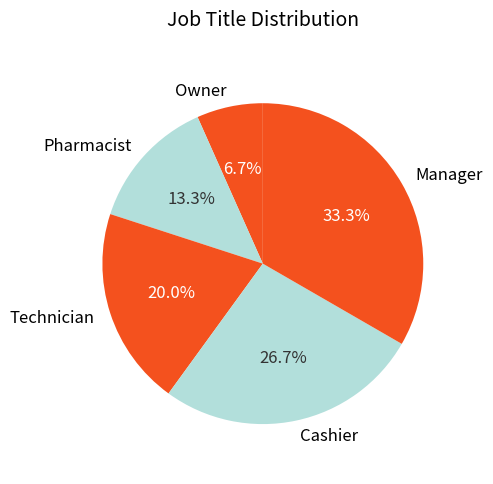

Does Manager represent more than half of the total?

No